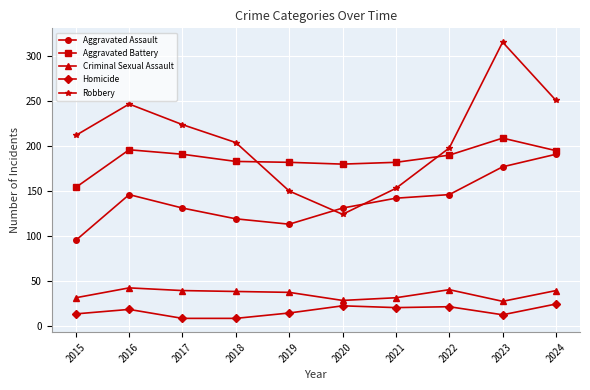

What is the maximum value shown in the chart?

316